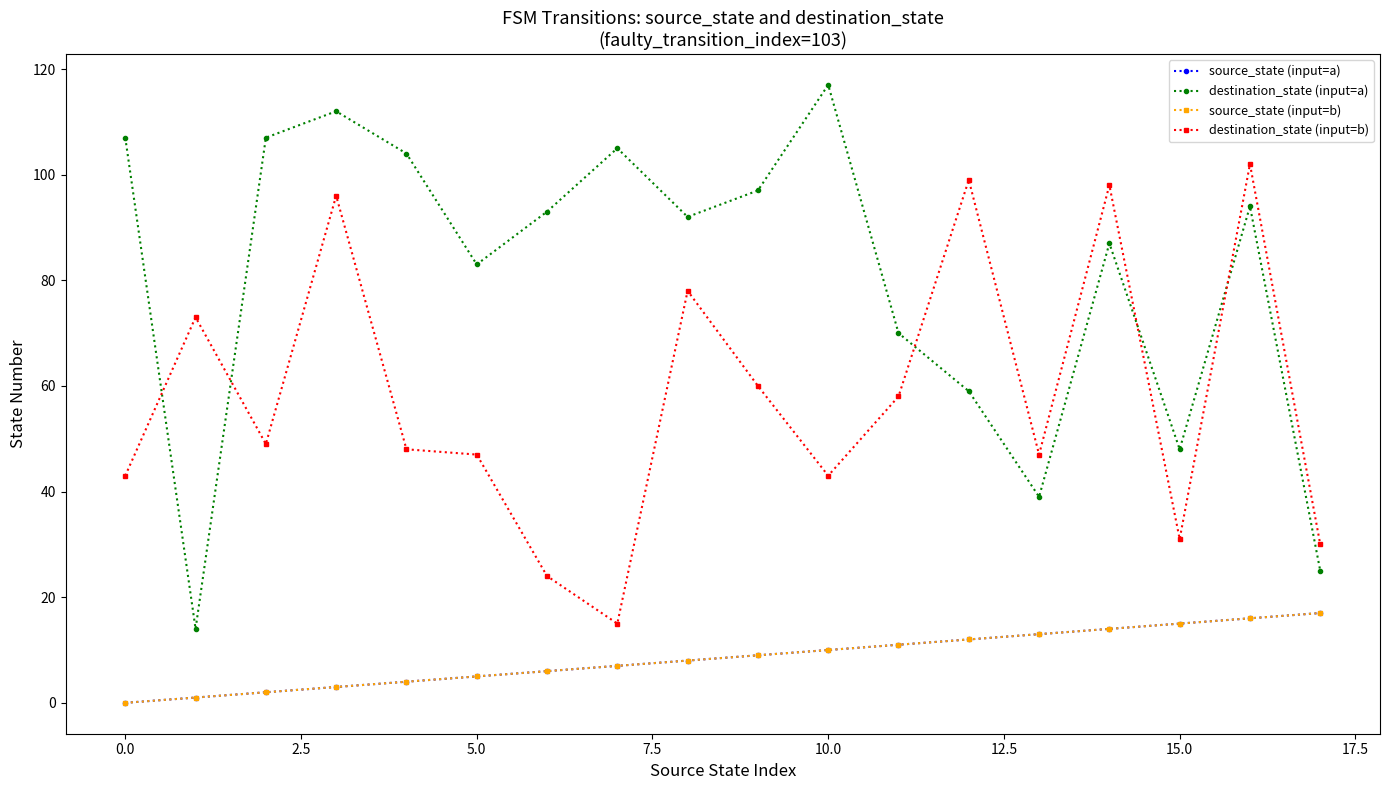

Is this an area chart (filled region under the line)?

No